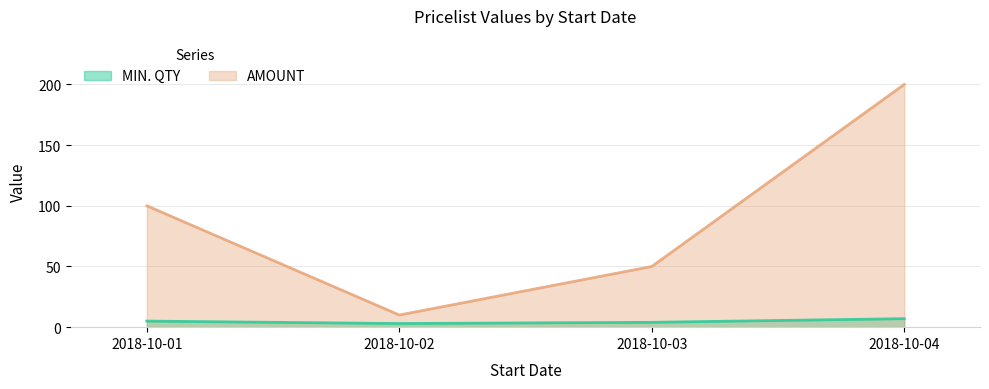

Where does the AMOUNT series first go above 100?

2018-10-04